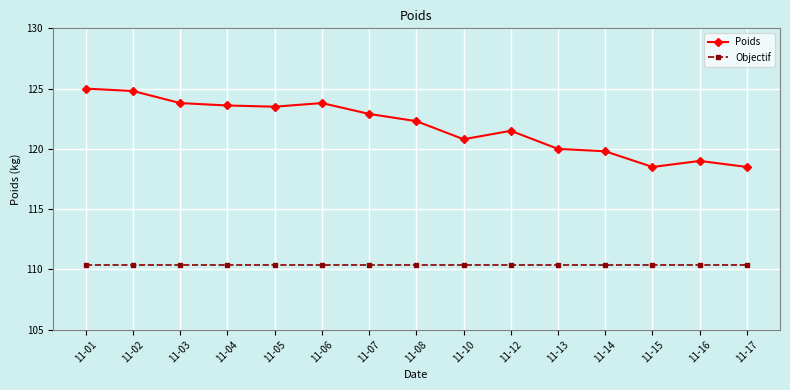

How many data points does each series have?

15